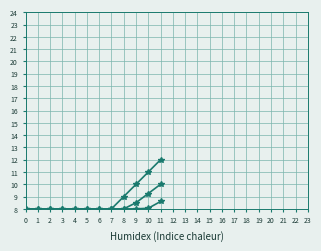

Which label corresponds to the largest value in the chart?

11